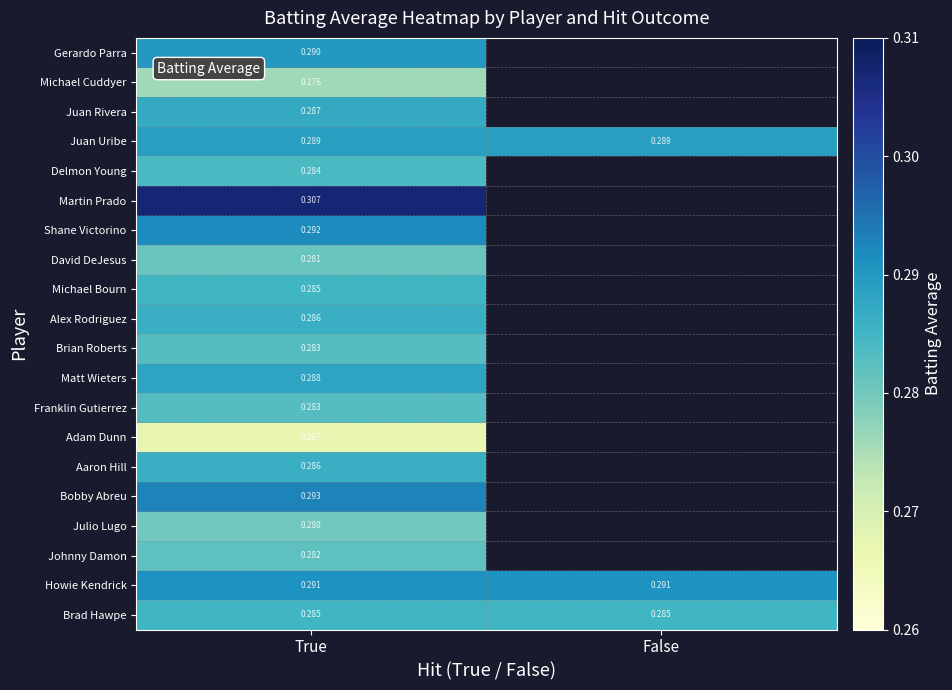

How many positive values does the Bobby Abreu series have?

1